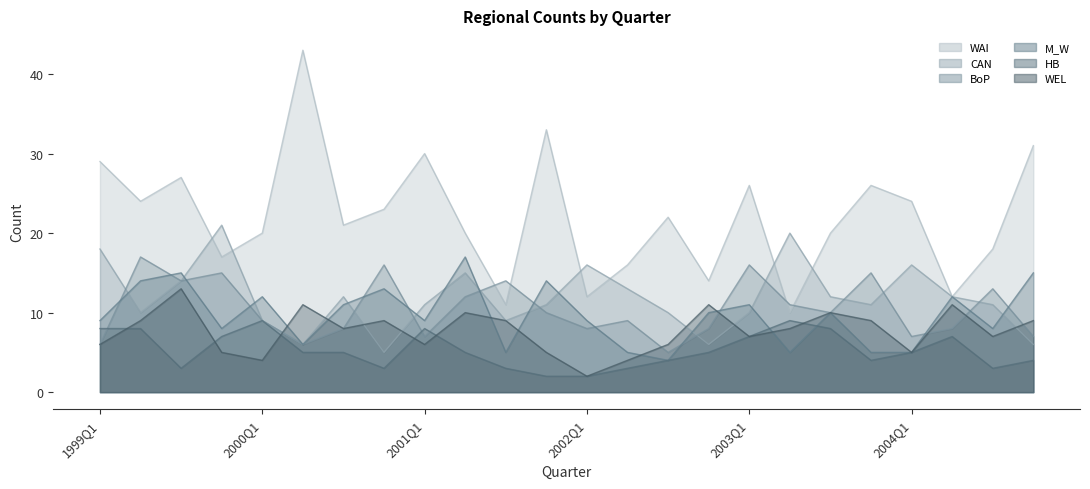

The WAI series shows 18 at 1999Q3. True or false?

False